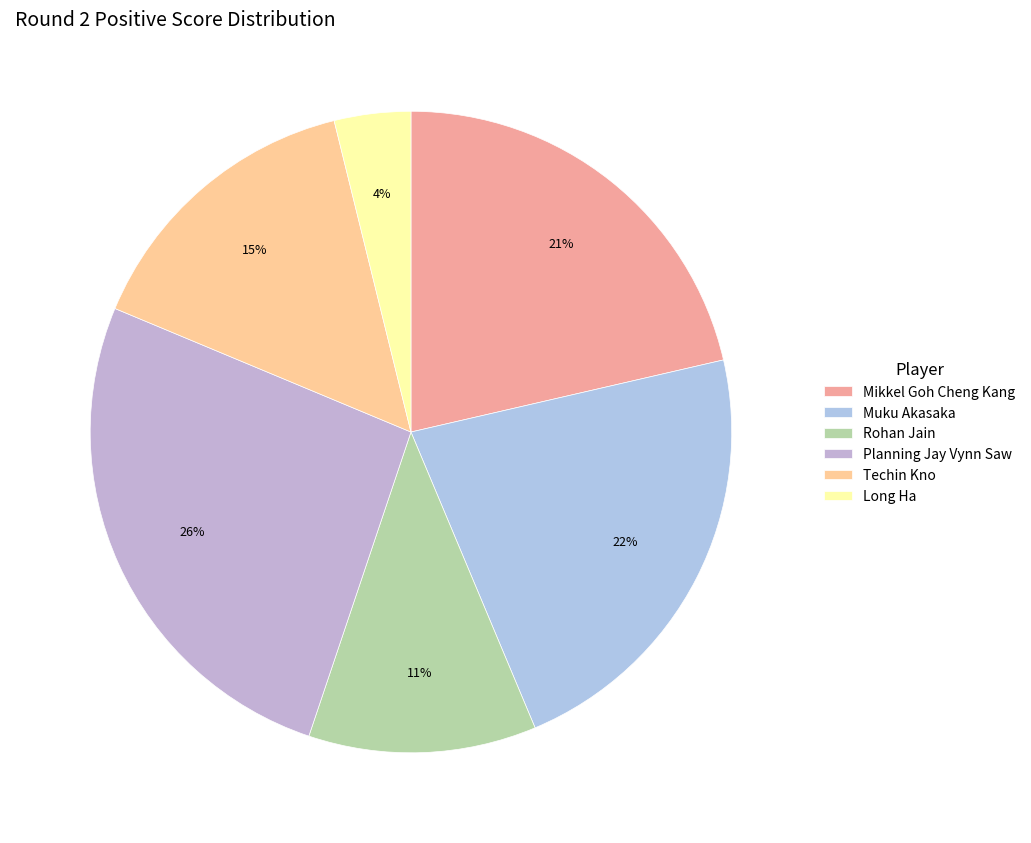

To the nearest percent, what portion does Techin Kno represent?

15%